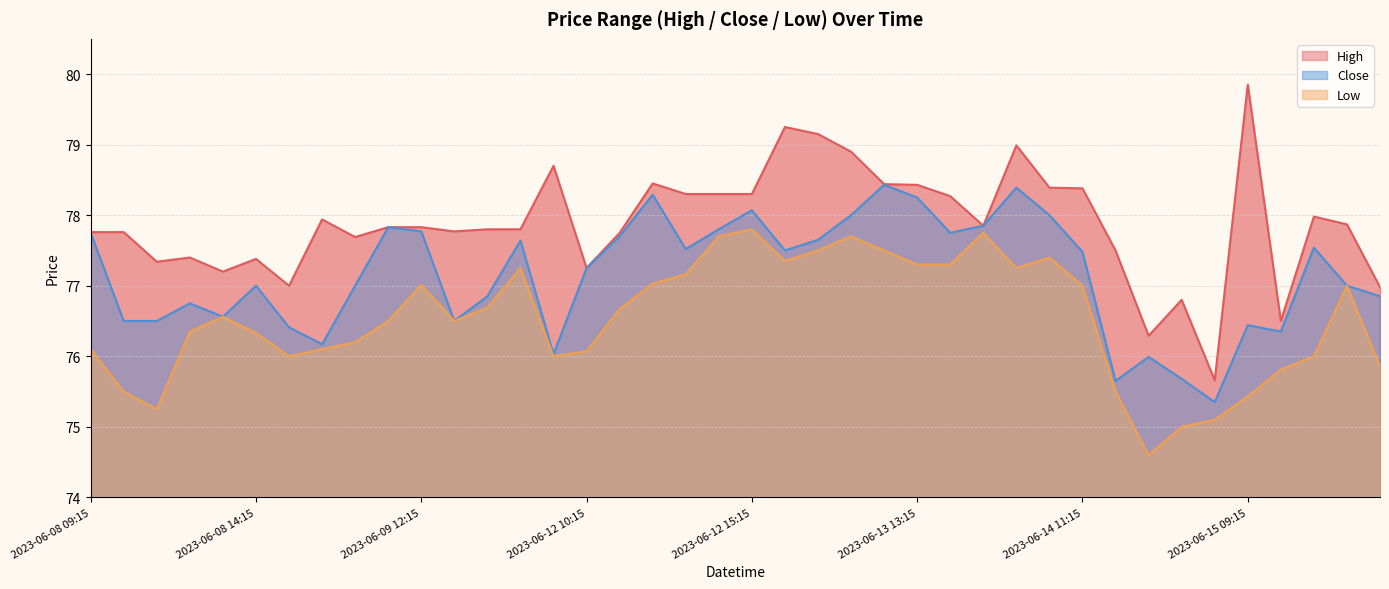

What is the difference between the maximum and minimum values in the High series?

4.2